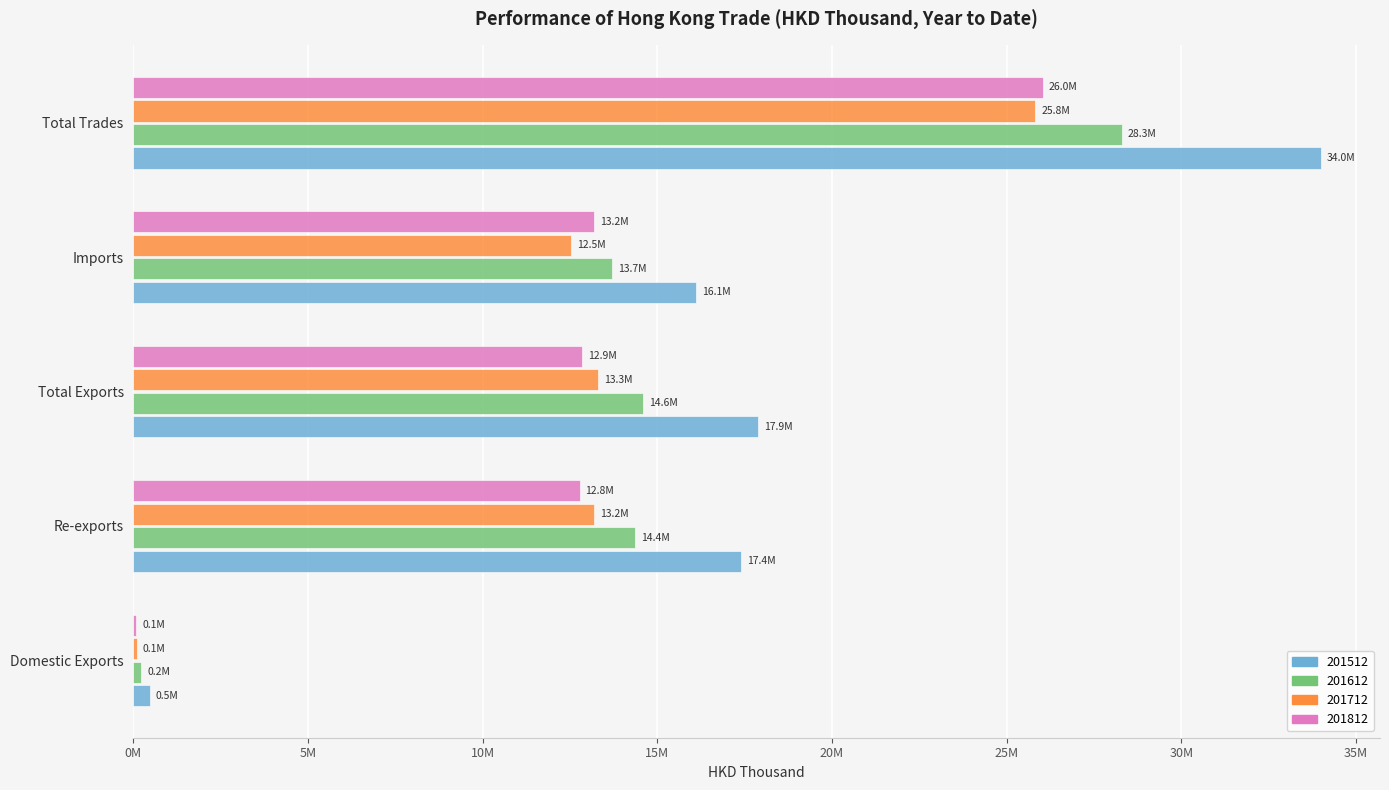

What are all the series names shown in the legend?

201512, 201612, 201712, 201812